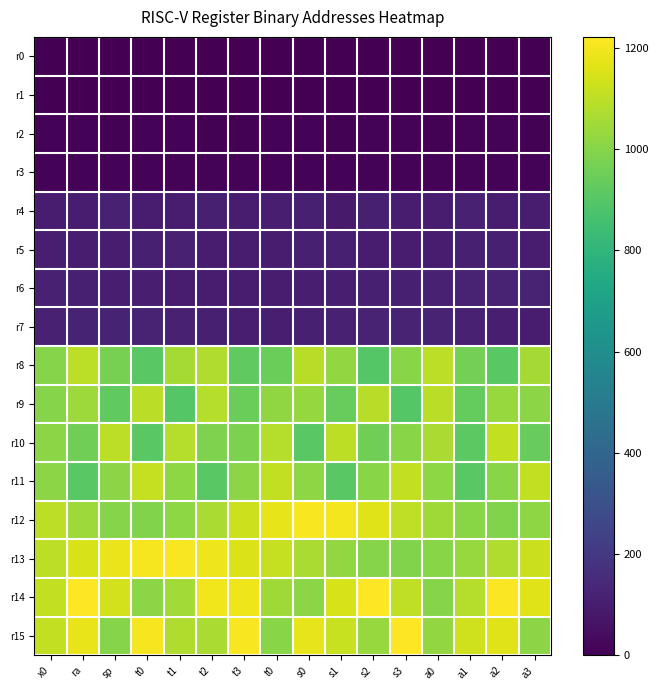

List the series in order of their peak value, lowest first.

r0, r1, r2, r3, r4, r5, r6, r7, r9, r8, r10, r11, r12, r13, r14, r15